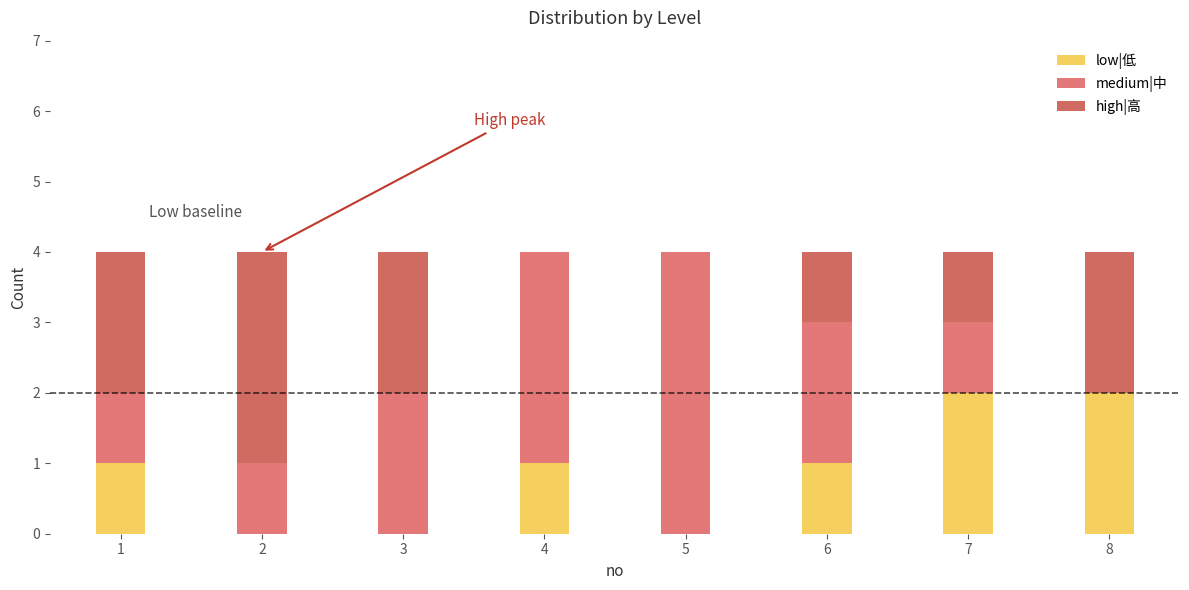

The low|低 series shows 2 at 1. True or false?

False